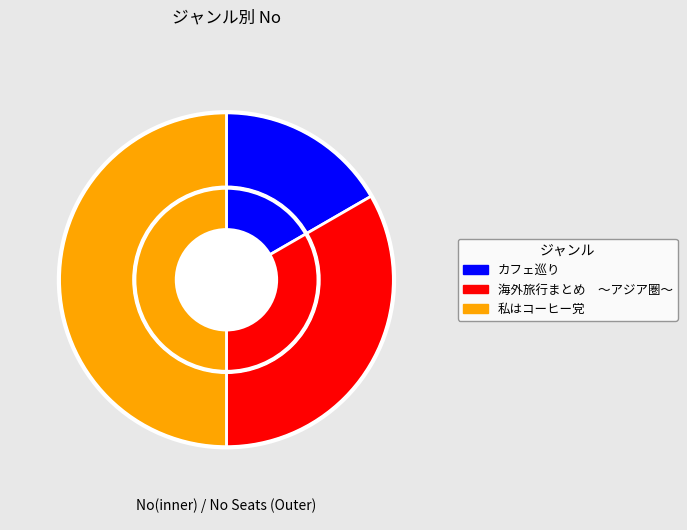

Rank the categories by value from highest to lowest.

私はコーヒー党, 海外旅行まとめ　～アジア圏～, カフェ巡り